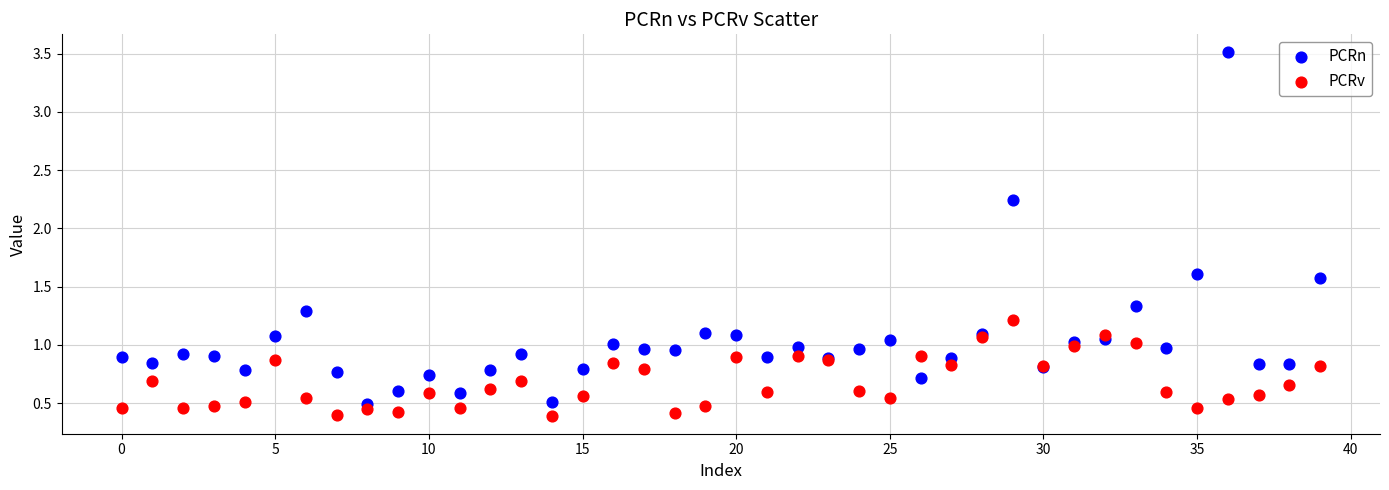

What are all the series names shown in the legend?

PCRn, PCRv